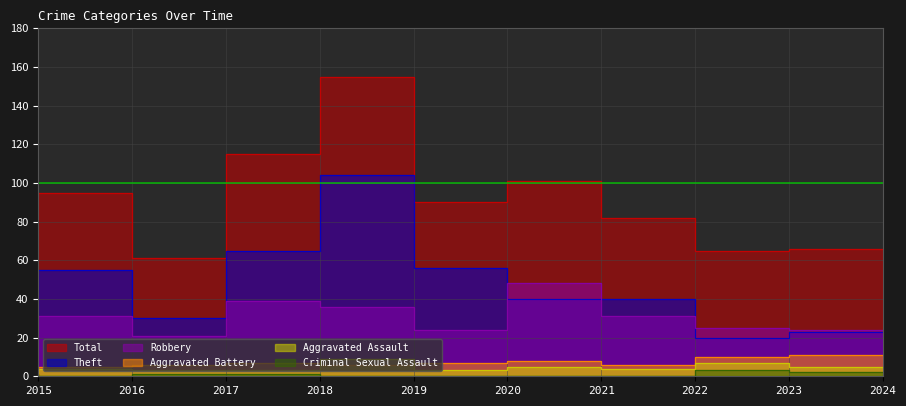

The value of Total at 2015 is 75. True or false?

True